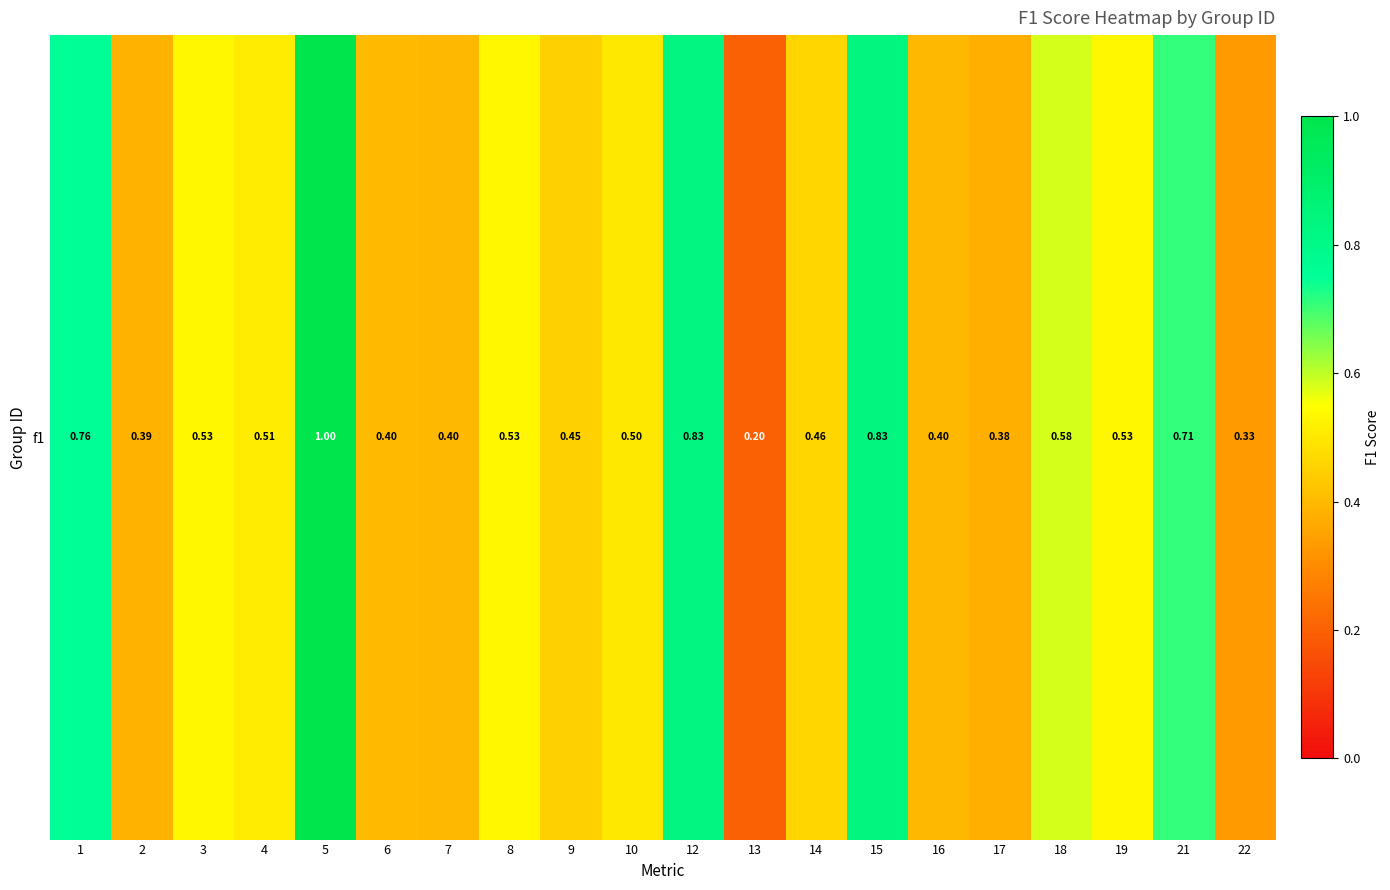

List the labels in order of value, smallest first.

13, 22, 17, 2, 7, 16, 6, 9, 14, 10, 4, 3, 8, 19, 18, 21, 1, 12, 15, 5